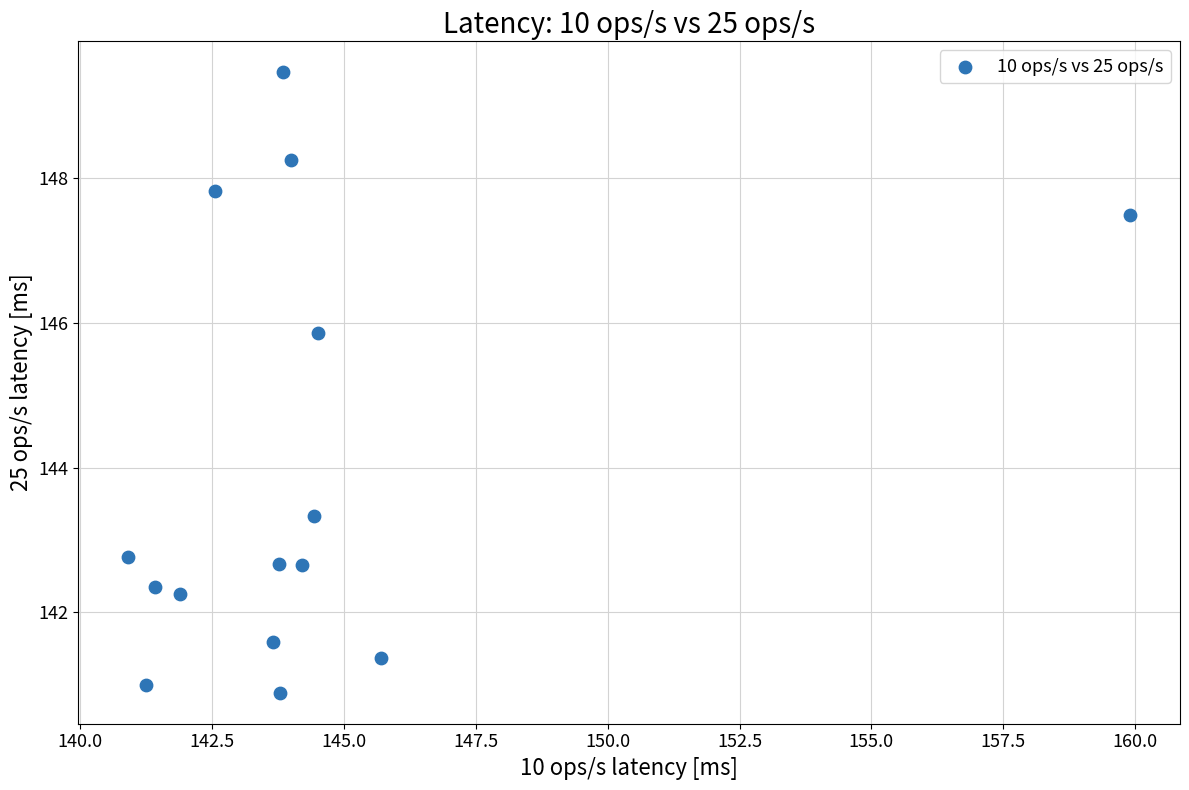

What is the range of X values (max minus min)?

19.0